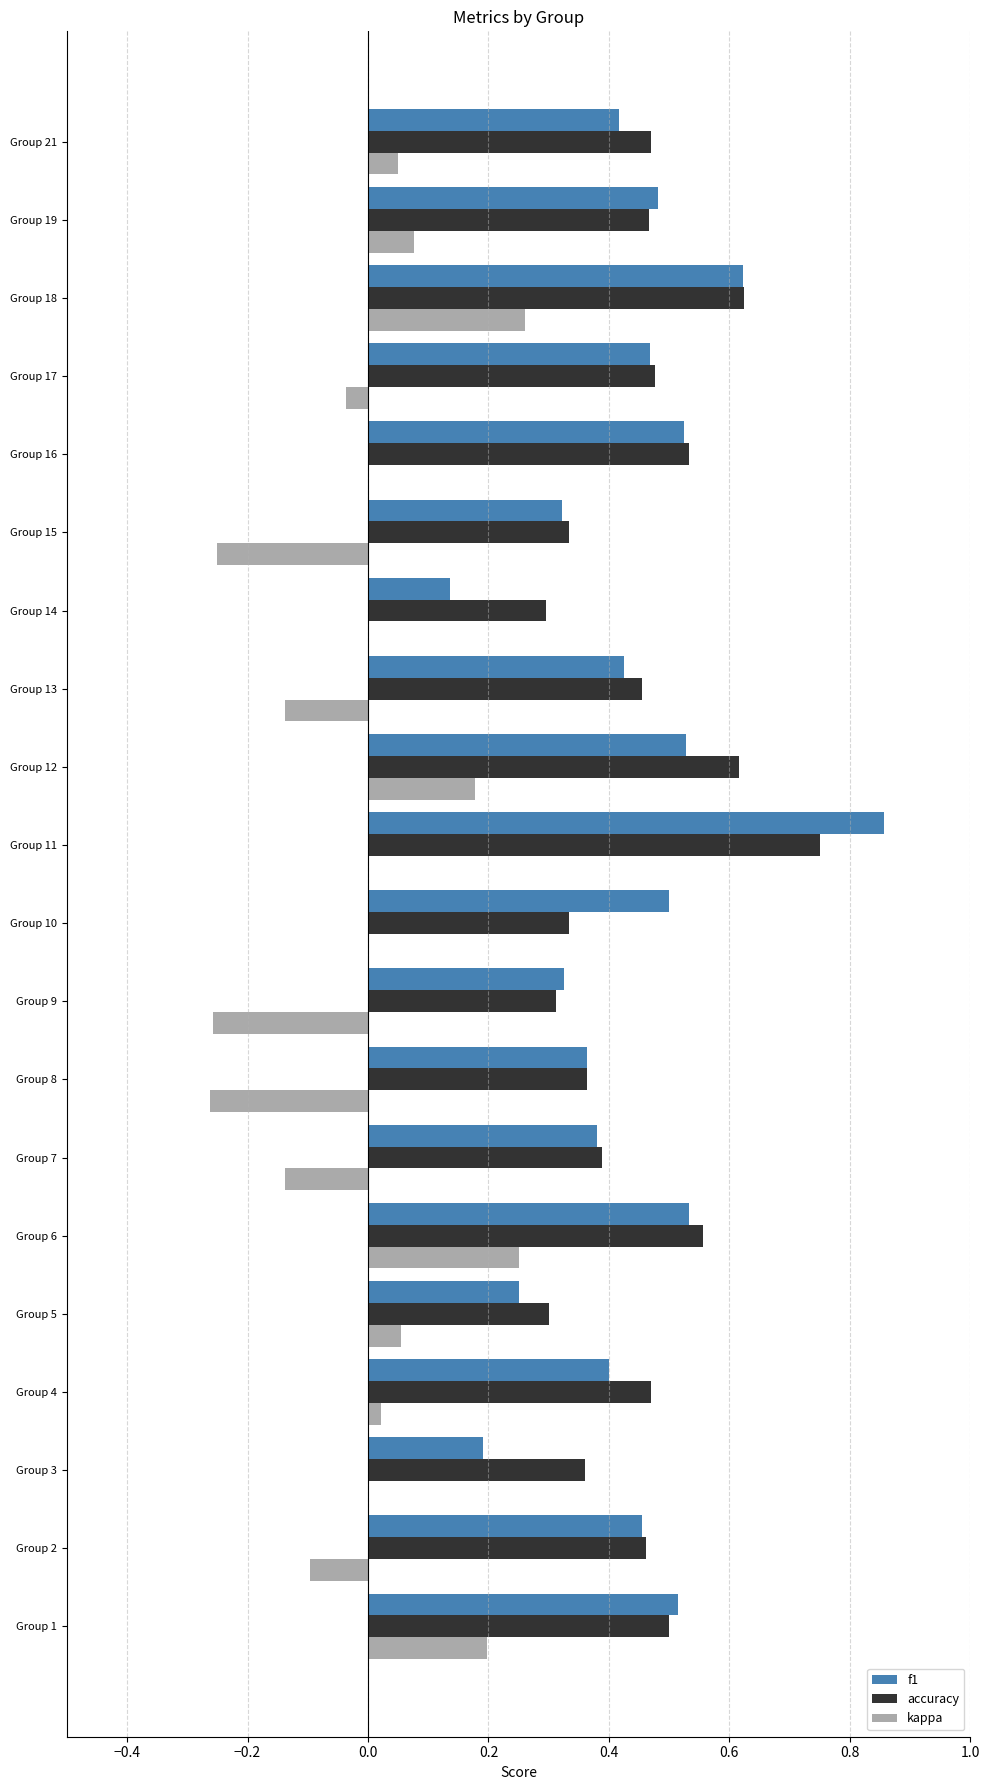

Which series has the largest total across all categories?

accuracy